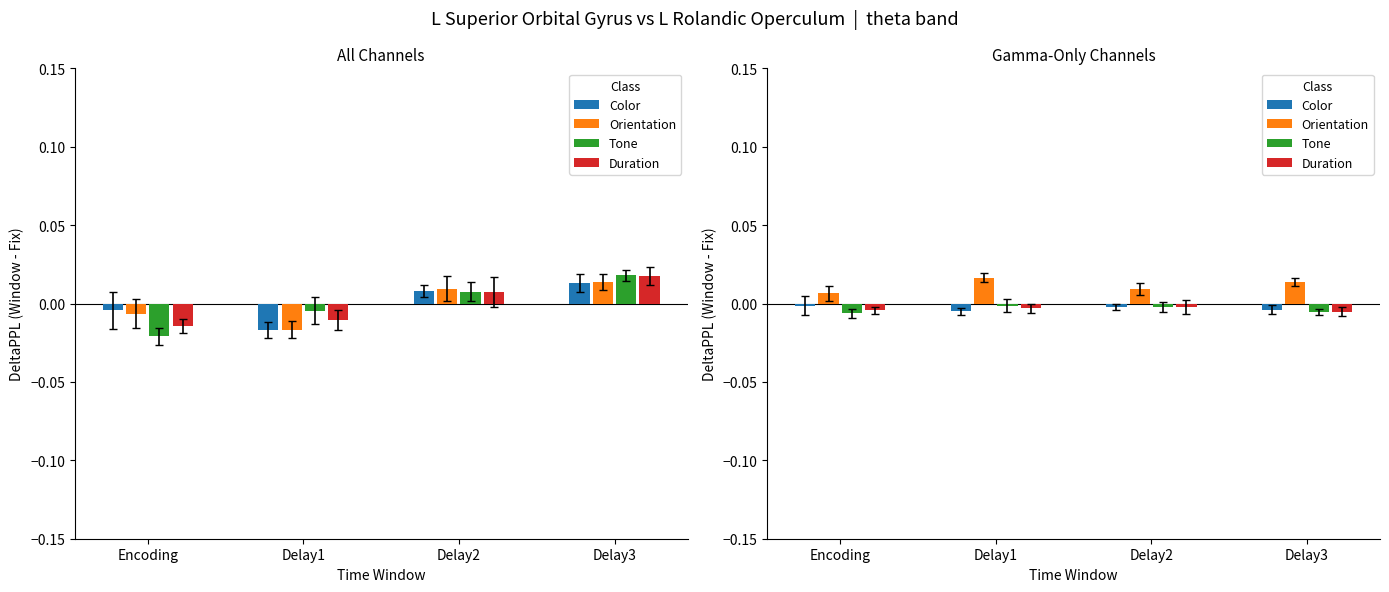

Is the value of Tone at Encoding greater than the value of Duration at Delay3?

No